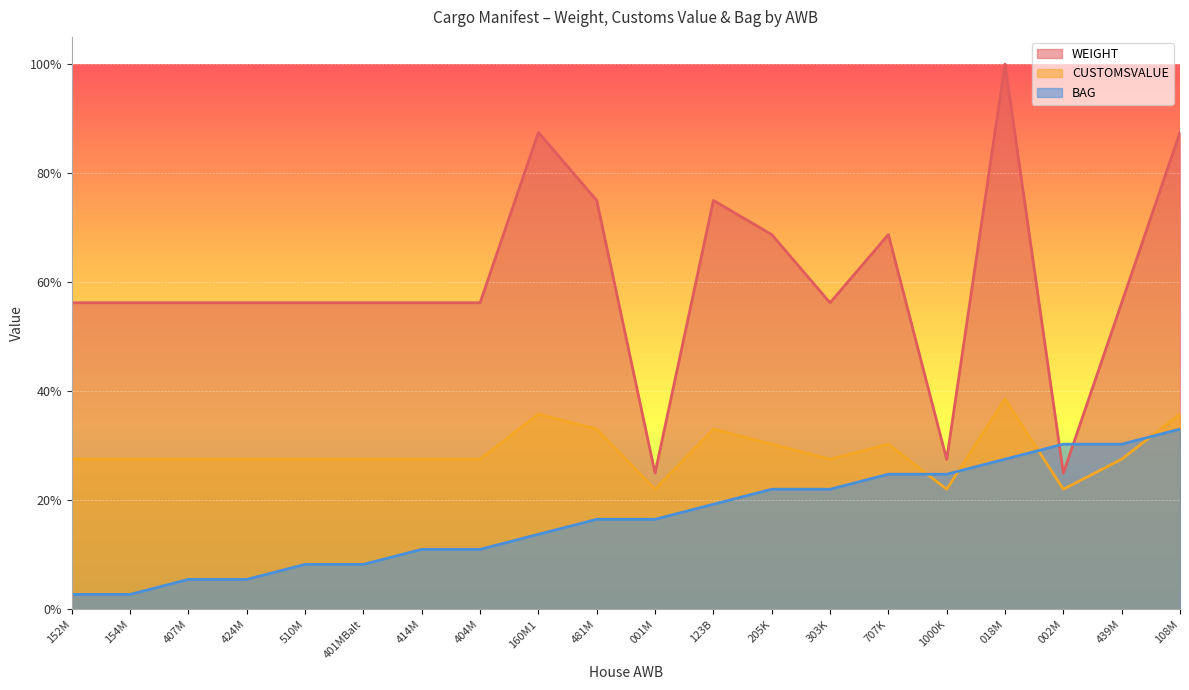

Which label corresponds to the smallest value in the chart?

152M